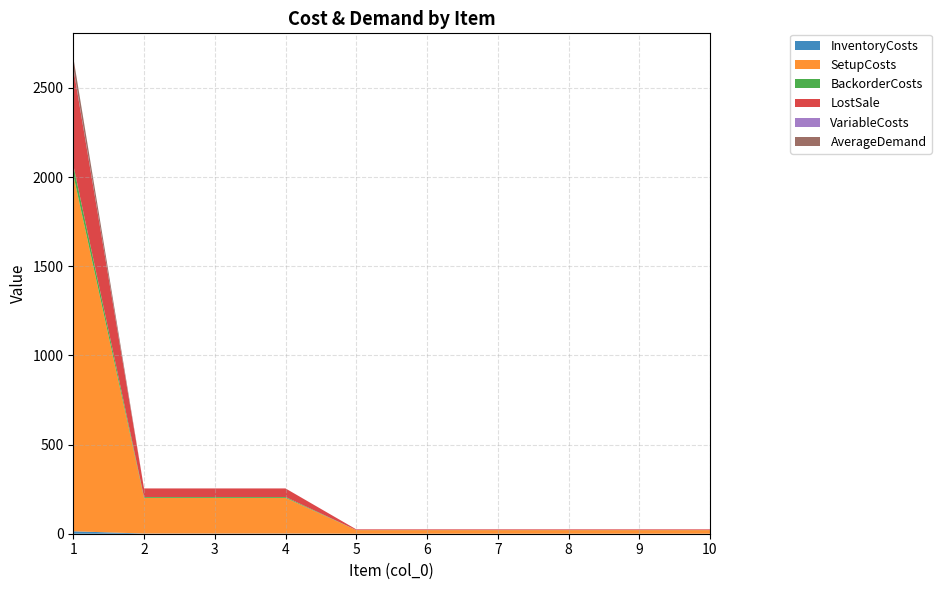

Reading left to right, extract all data points from this chart.

InventoryCosts: 13.6	1.2	1.2	1.2	0.1	0.1	0.1	0.1	0.1	0.1
SetupCosts: 2000.0	200.0	200.0	200.0	20.0	20.0	20.0	20.0	20.0	20.0
BackorderCosts: 54.4	4.8	4.8	4.8	0.4	0.4	0.4	0.4	0.4	0.4
LostSale: 544.0	48.0	48.0	48.0	4.0	4.0	4.0	4.0	4.0	4.0
VariableCosts: 3.6	0.2	0.2	0.2	0.0	0.0	0.0	0.0	0.0	0.0
AverageDemand: 57.1	0.0	0.0	0.0	0.0	0.0	0.0	0.0	0.0	0.0